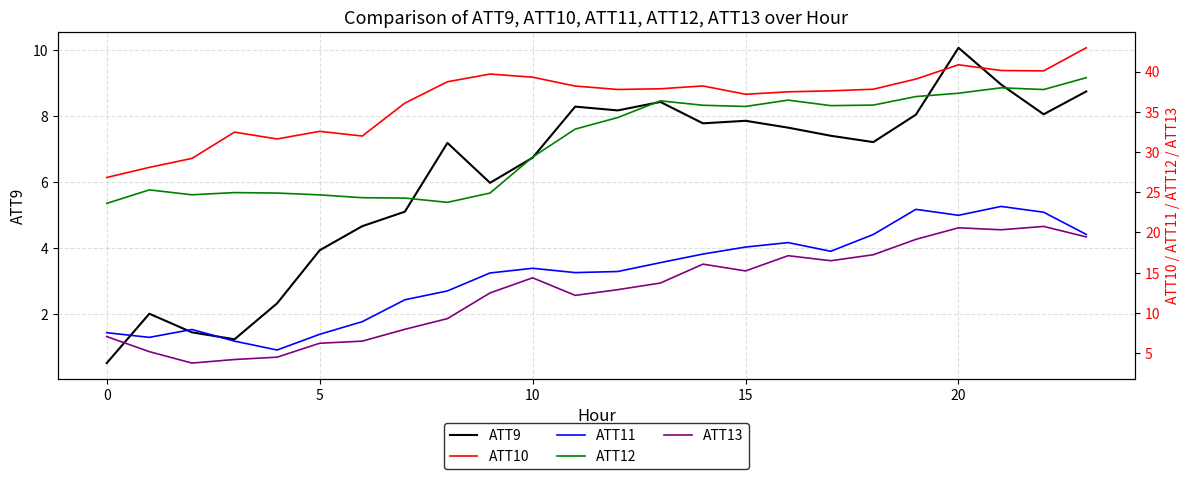

The value of ATT11 at 21 is 23.2. True or false?

True